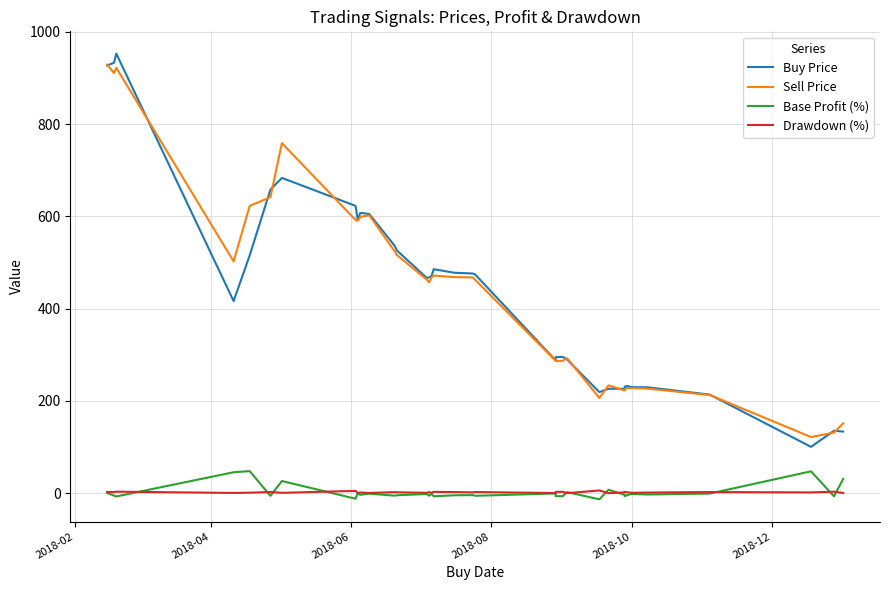

Reading right to left, what are all the values shown in this chart?

Buy Price: 133.6	135.3	100.4	213.7	229.5	229.9	232.4	230.6	226.2	226.3	219.1	289.7	295.5	294.8	287.8	474.2	476.3	477.9	485.6	470.5	467.9	466.5	526.2	536.5	605.1	607.4	607.2	591.5	623.0	683.5	658.0	515.6	416.5	953.0	933.2	927.4
Sell Price: 151.4	131.3	121.7	212.8	226.5	228.1	227.7	223.9	222.5	233.7	206.3	292.5	286.9	286.5	286.9	462.6	467.8	468.4	471.7	467.6	457.0	462.8	516.2	524.4	602.3	600.1	598.3	591.0	592.3	758.9	641.9	622.9	502.6	922.2	911.0	929.2
Base Profit (%): 31.0	-6.9	47.4	-0.9	-2.9	-1.7	-4.5	-6.6	-3.7	7.4	-13.4	2.2	-6.7	-6.5	-0.7	-5.7	-4.2	-4.6	-6.7	-1.4	-5.5	-1.9	-4.5	-5.4	-1.1	-2.9	-3.6	-0.2	-12.1	26.3	-5.9	47.8	45.4	-7.2	-5.3	0.4
Drawdown (%): 0.4	3.1	1.6	2.4	1.3	0.8	2.0	2.9	1.6	0.0	5.8	0.0	2.9	2.8	0.3	2.4	1.8	2.3	2.9	0.6	2.3	0.8	1.9	2.2	0.5	1.2	1.5	0.1	4.9	0.7	2.5	1.1	0.5	3.2	2.4	2.7